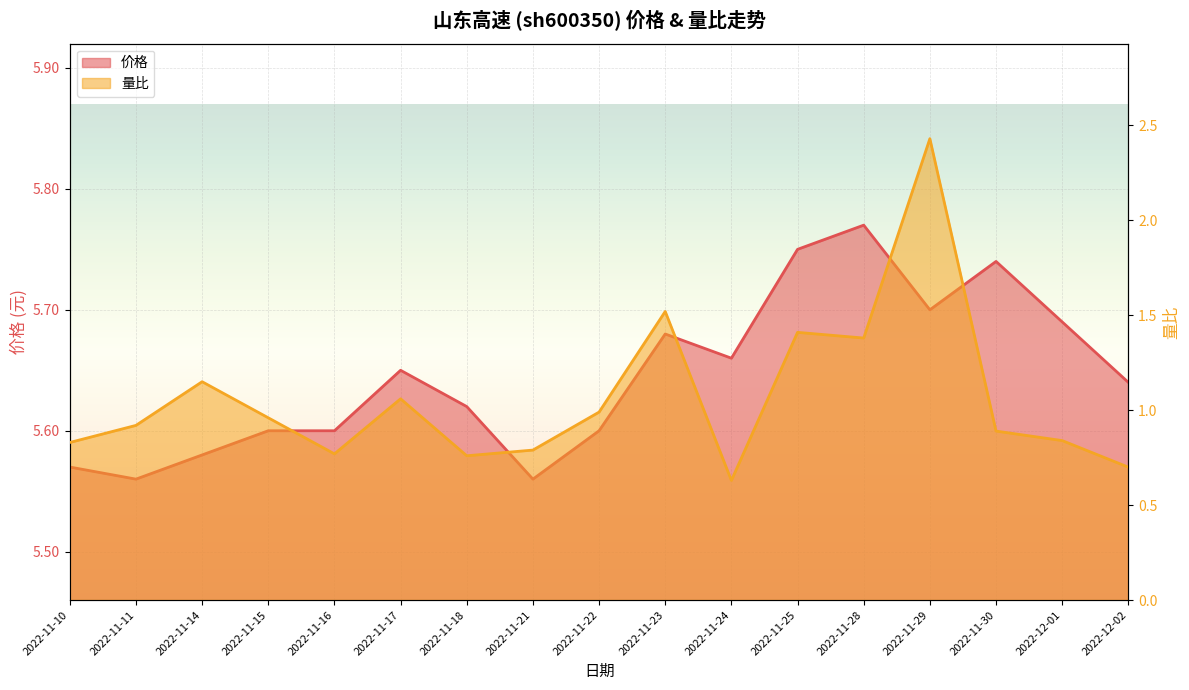

Is the value of 量比 at 2022-11-15 greater than the value of 价格 at 2022-11-18?

No